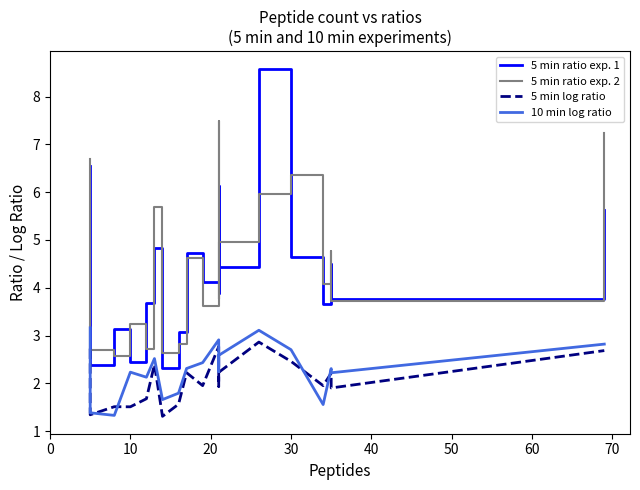

List the series in order of their peak value, lowest first.

5 min log ratio, 10 min log ratio, 5 min ratio exp. 2, 5 min ratio exp. 1